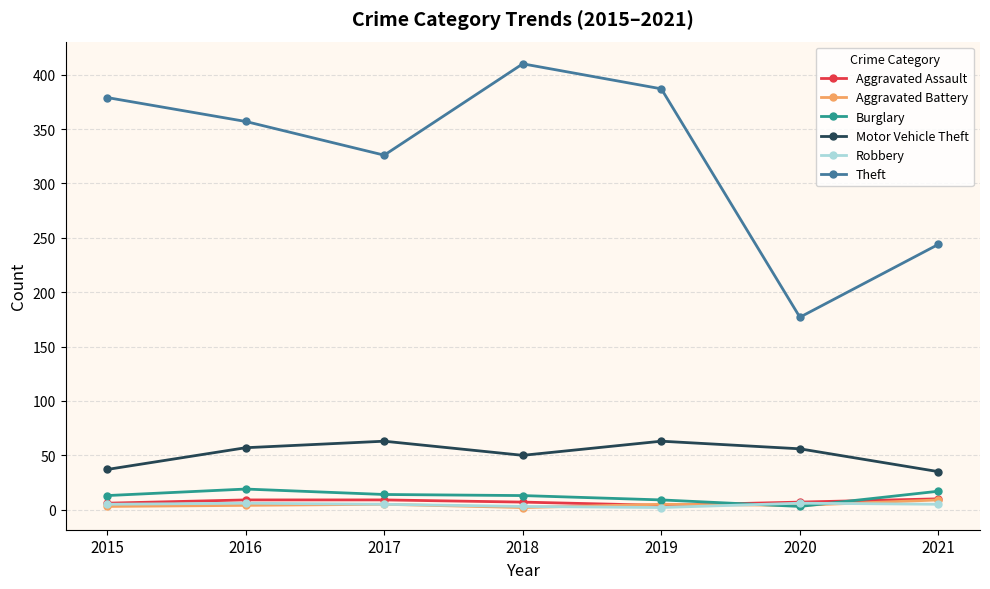

The Motor Vehicle Theft series shows 19 at 2019. True or false?

False